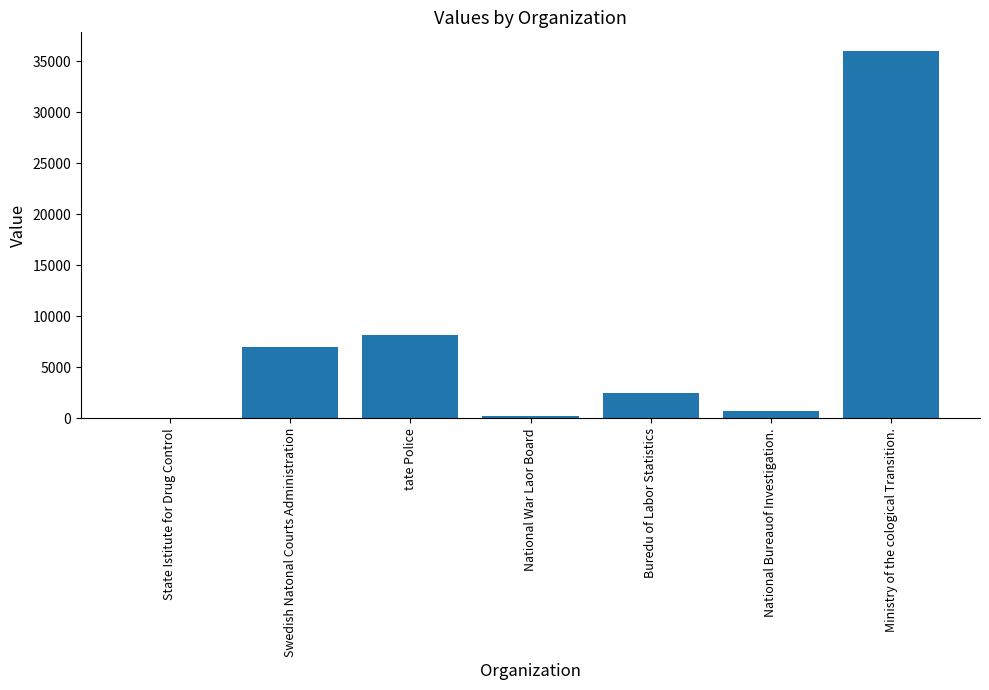

Which category has the highest value across all series?

Ministry of the cological Transition.